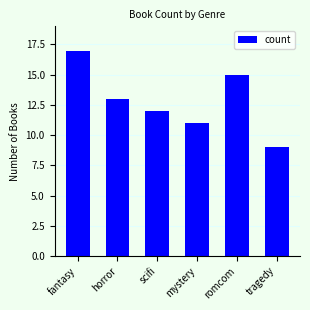

Where does the data first go above 13?

fantasy